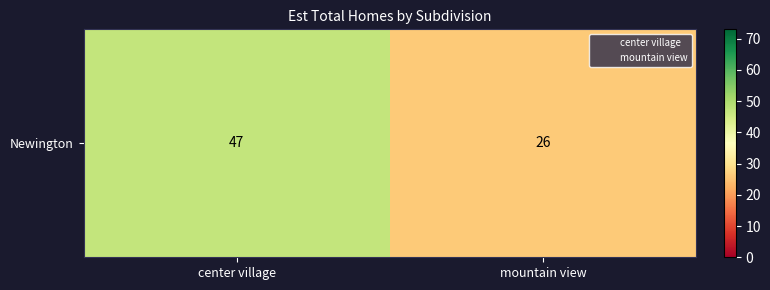

How many values are between 26 and 47?

2